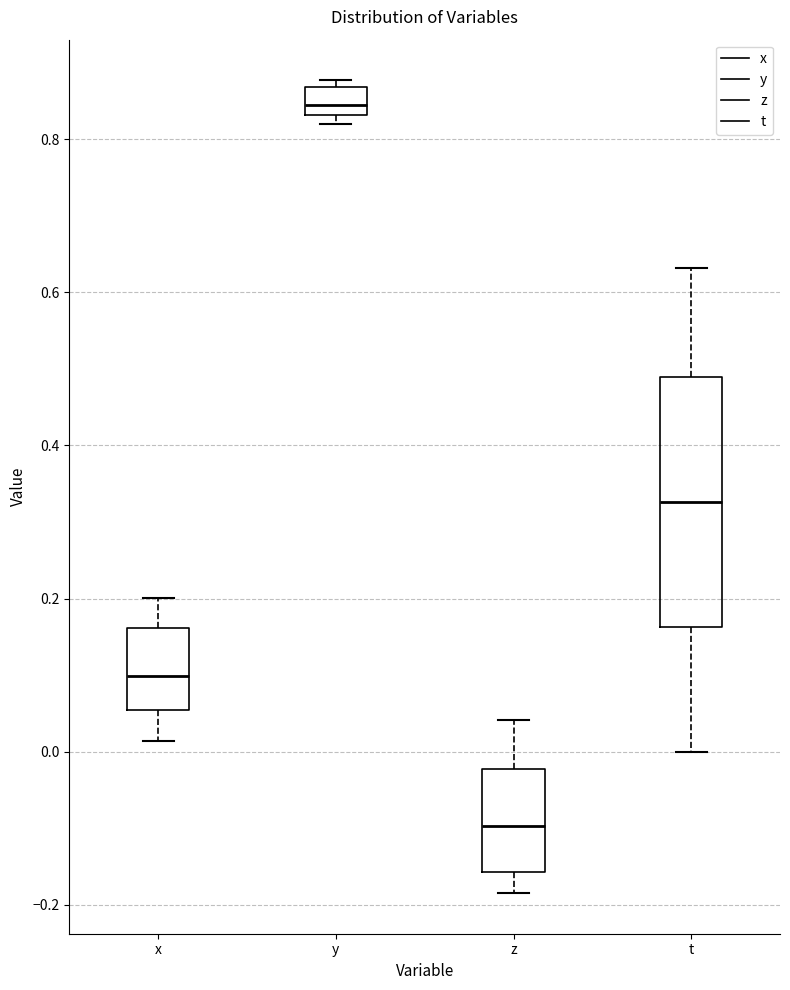

Which box is the tallest, from its lower edge to its upper edge?

t